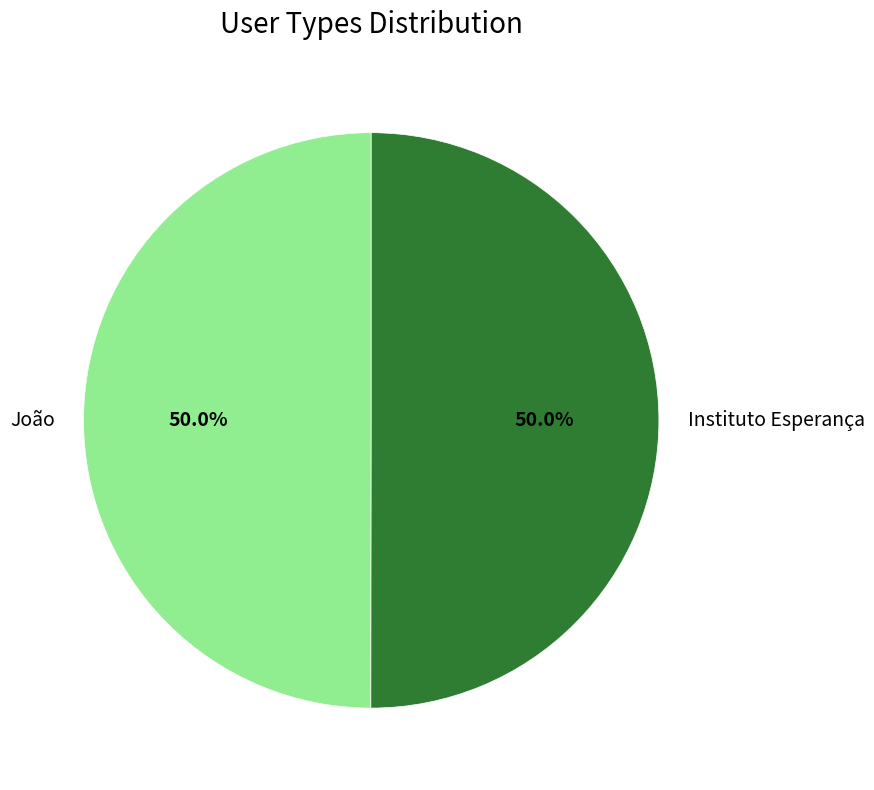

Combined, do Instituto Esperança and João account for over 50%?

Yes